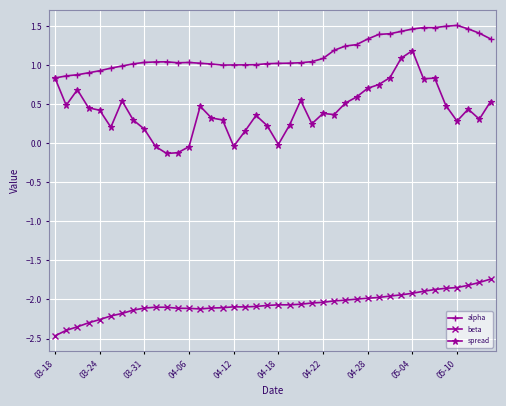

List the series in order of their overall mean, lowest first.

beta, spread, alpha